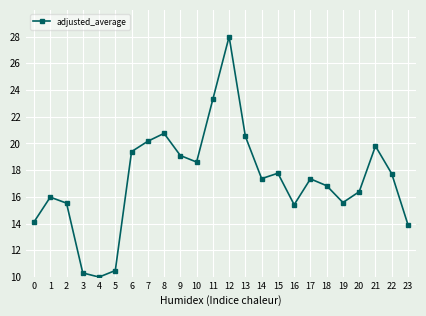

How many values are below 17?

11